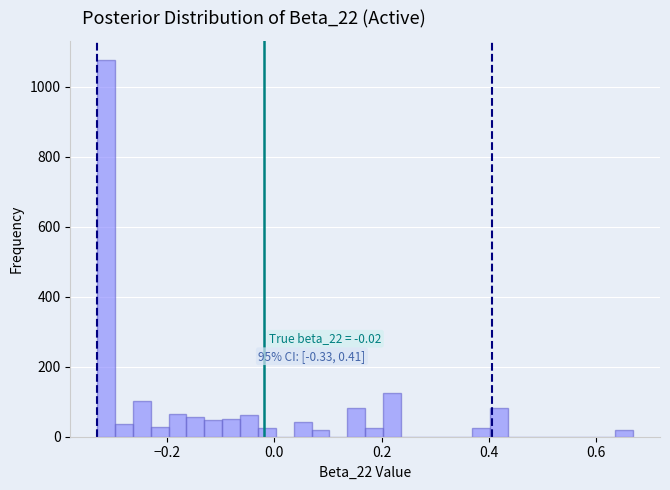

Read against the x-axis, roughly where is the centre of the tallest bar?

-0.32